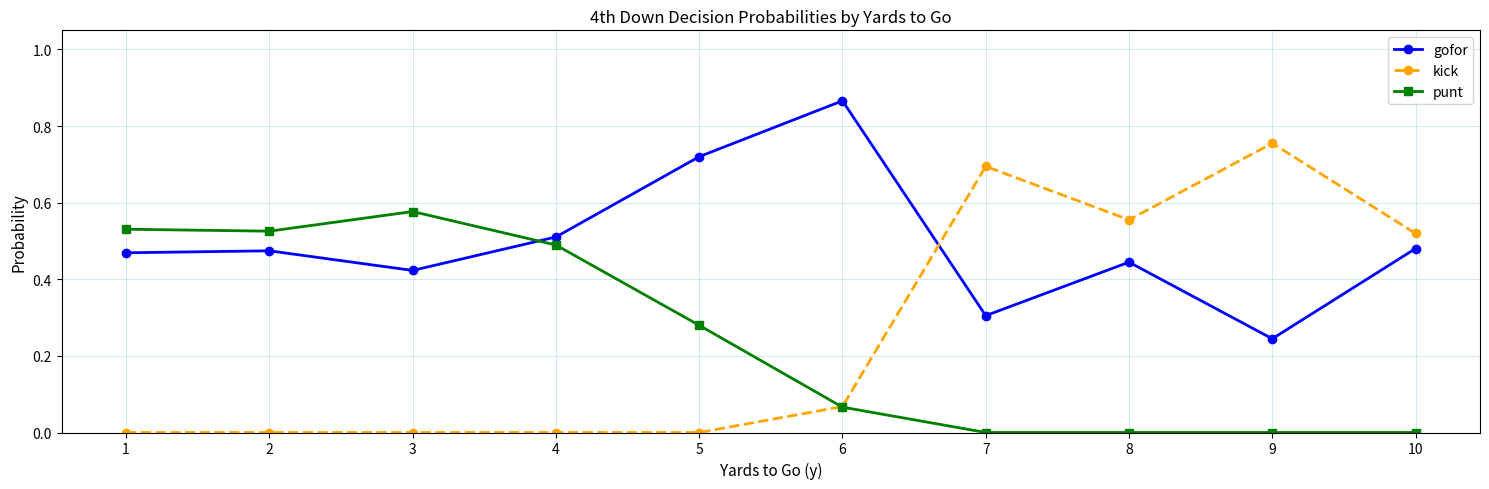

How many lines are shown in the chart?

3